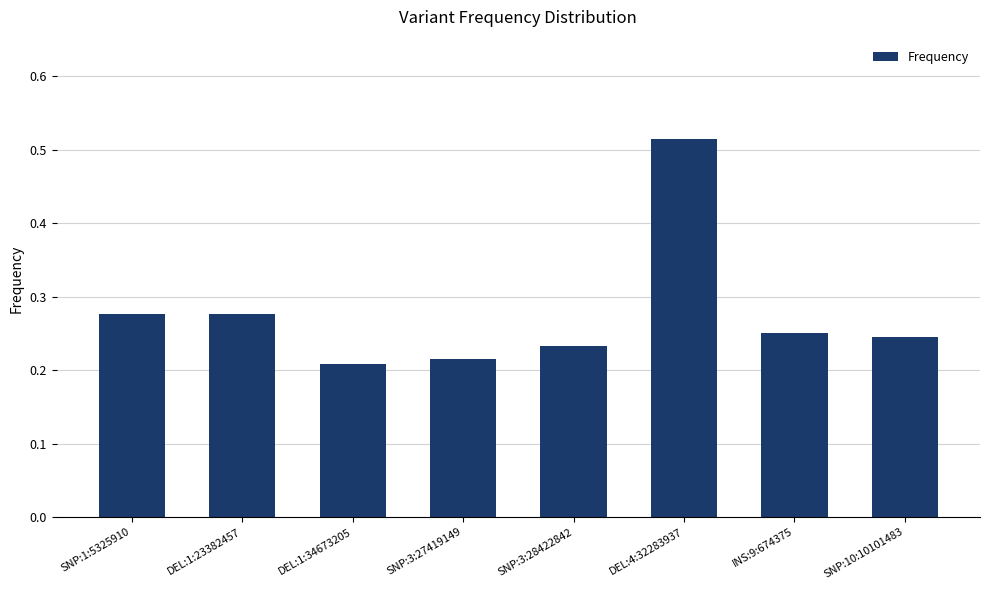

How many values are between 0 and 1?

8